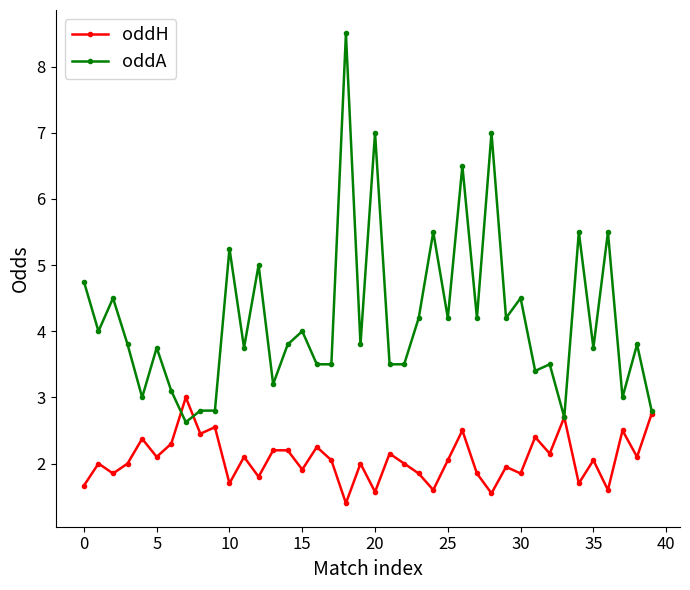

What is the value of the oddA point at the 5th from the left?

3.0